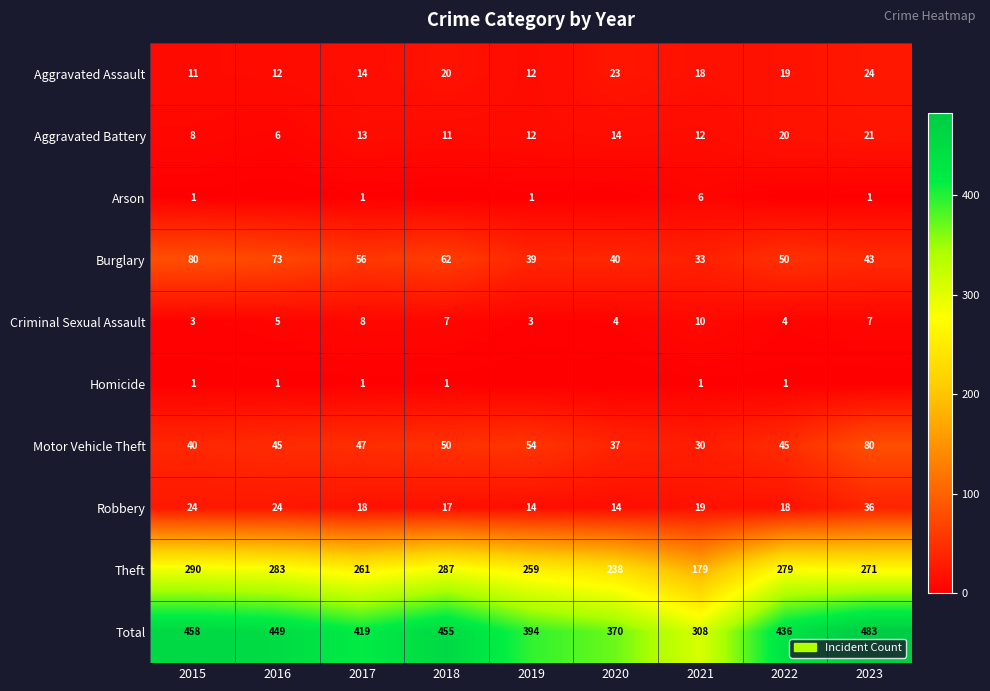

Between 2017 and 2018, which is larger?

2018